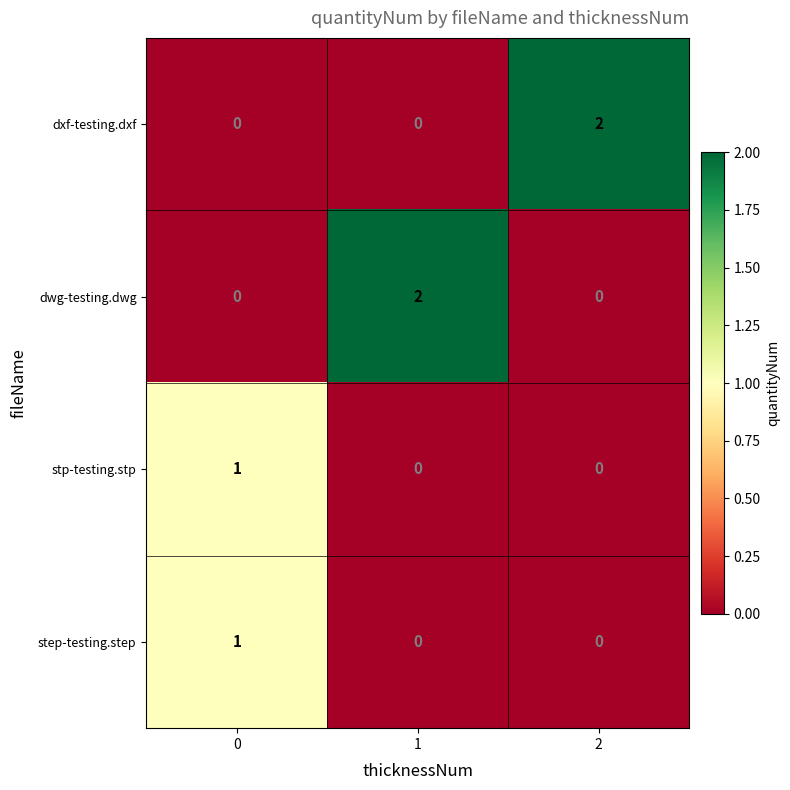

Reading left to right, transcribe all the data shown in this chart.

dxf-testing.dxf: 0	0	2
dwg-testing.dwg: 0	2	0
stp-testing.stp: 1	0	0
step-testing.step: 1	0	0